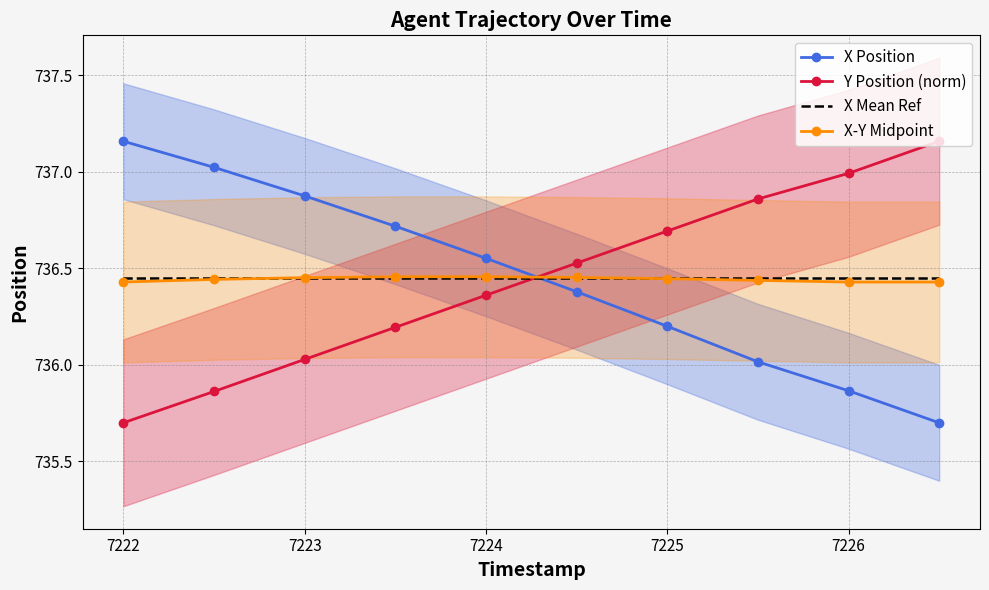

True or false: X-Y Midpoint and Y Position (norm) cross at least once.

True